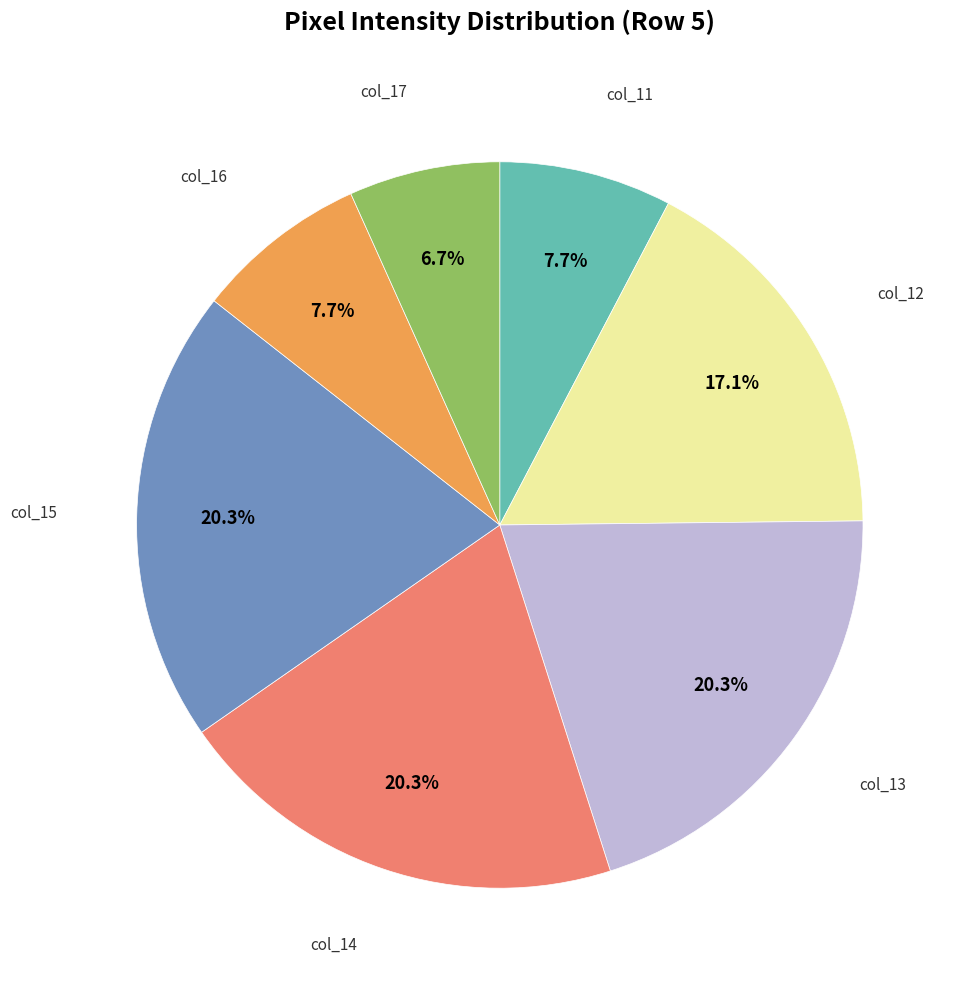

How many segments does this pie chart have?

7